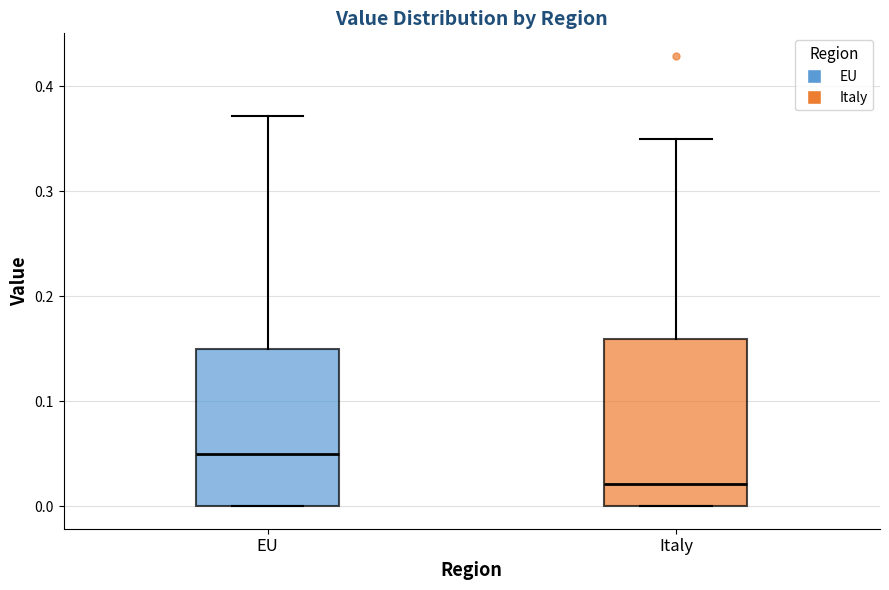

Reading left to right, read every box against the y-axis: the position of its median line, the range the box covers, and the ends of its whiskers. The values are not printed on the chart, so give them approximately, as read against the axis.

EU: median 0.05, box 0.00 to 0.15, whiskers 0.00 to 0.37
Italy: median 0.02, box 0.00 to 0.16, whiskers 0.00 to 0.35